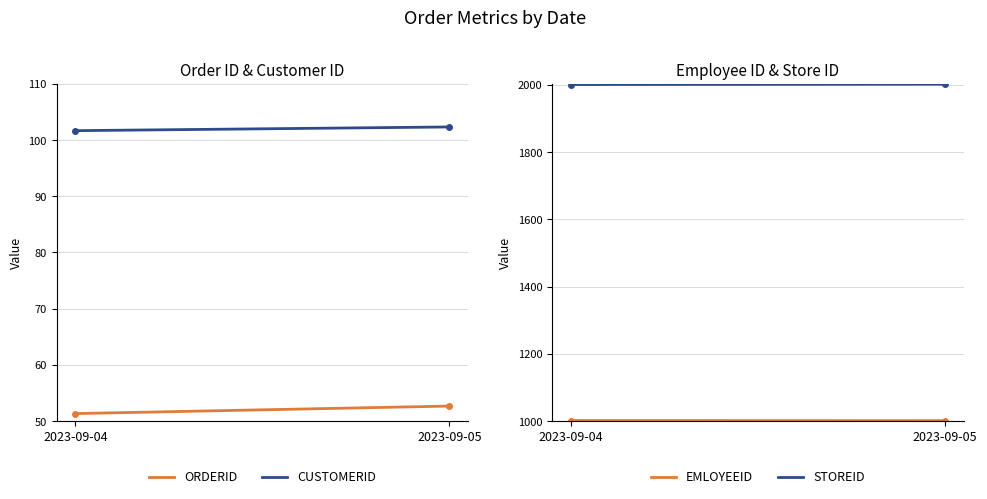

Reading right to left, list all the values displayed in this chart.

ORDERID: 52.7	51.3
CUSTOMERID: 102.3	101.7
EMLOYEEID: 1001.3	1001.7
STOREID: 2002.0	2001.0